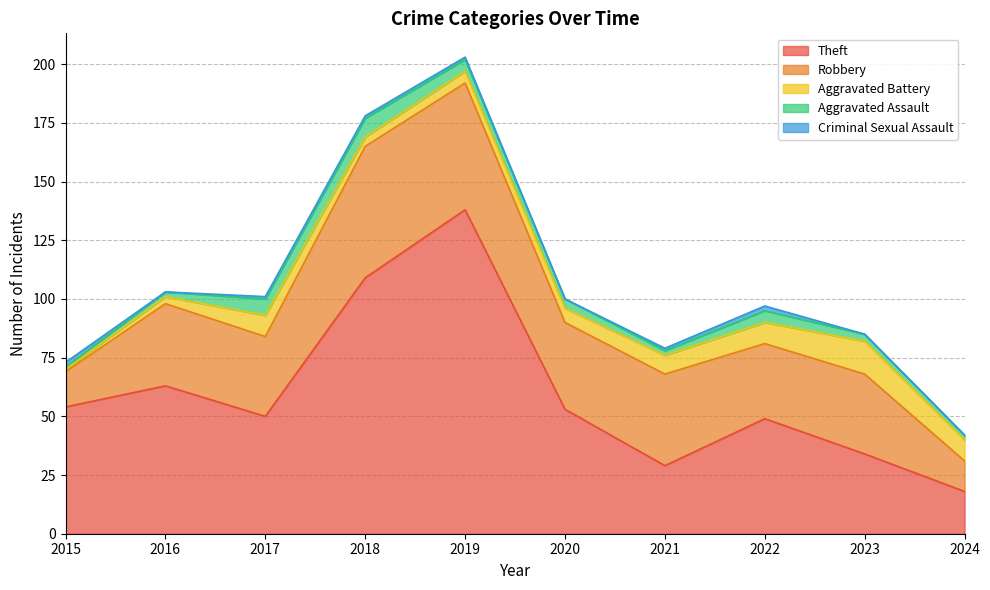

What are all the series names shown in the legend?

Theft, Robbery, Aggravated Battery, Aggravated Assault, Criminal Sexual Assault